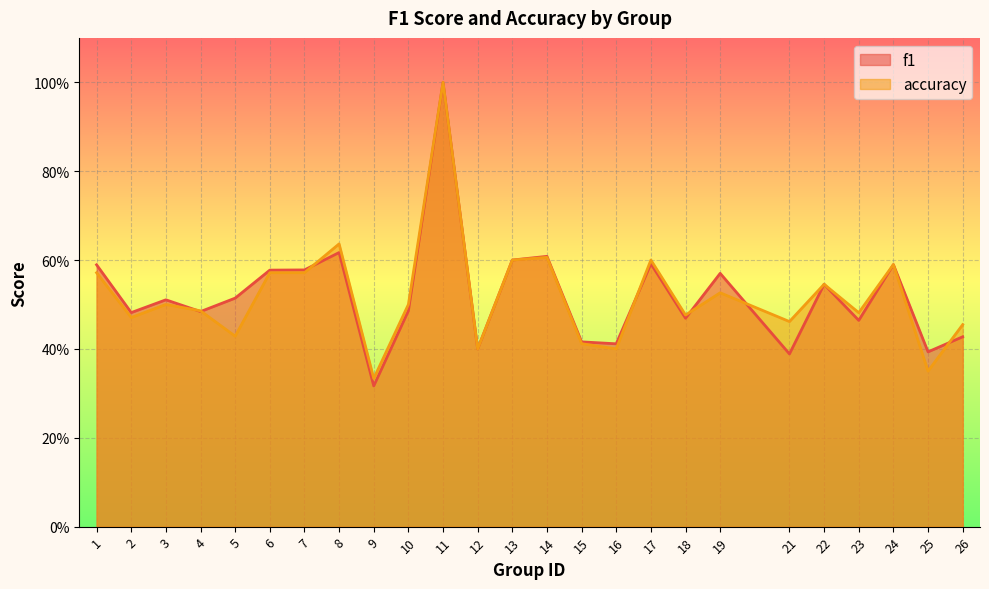

How many lines are shown in the chart?

2